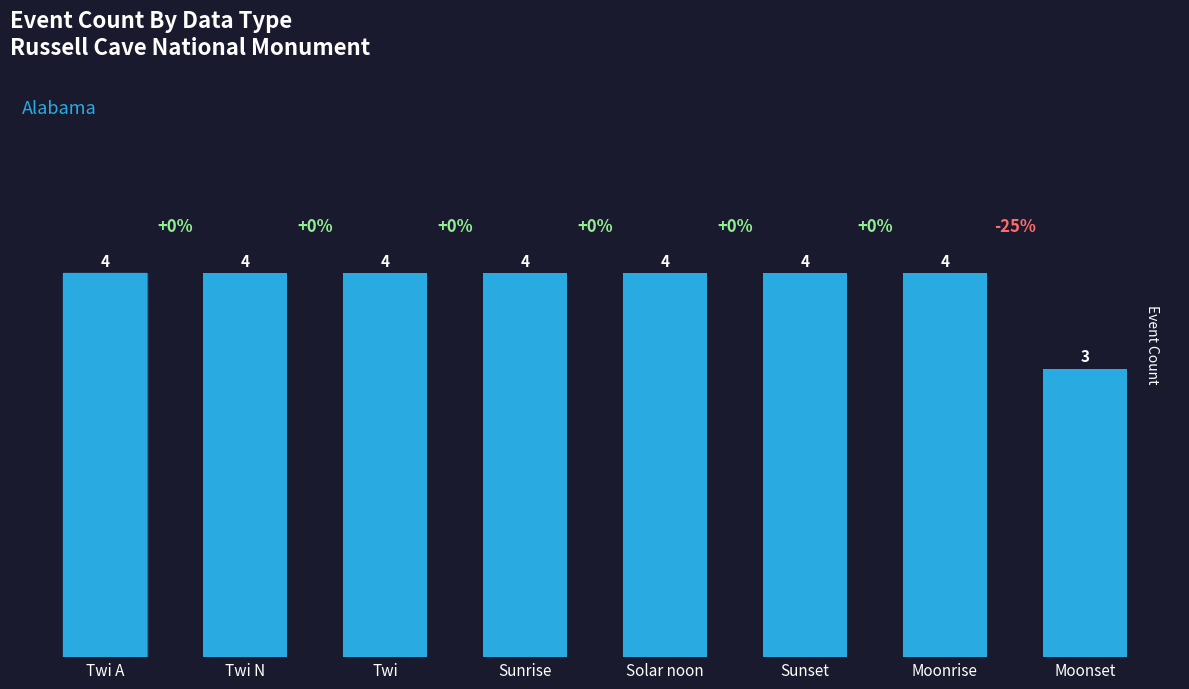

Are the bars horizontal?

No